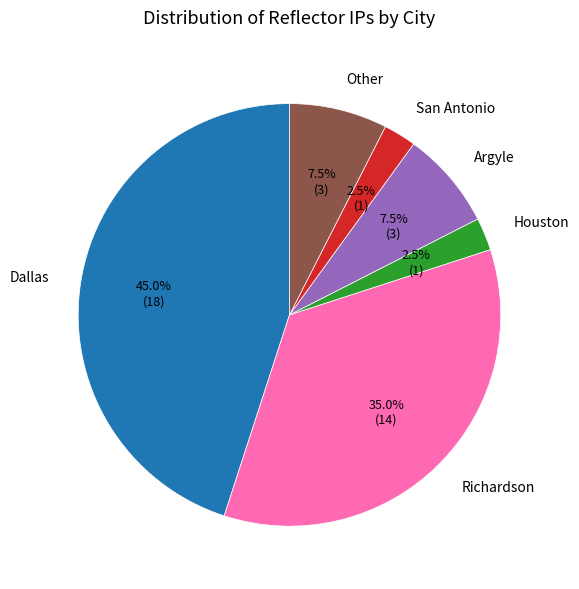

What is the total percentage of Houston and San Antonio?

5.0%